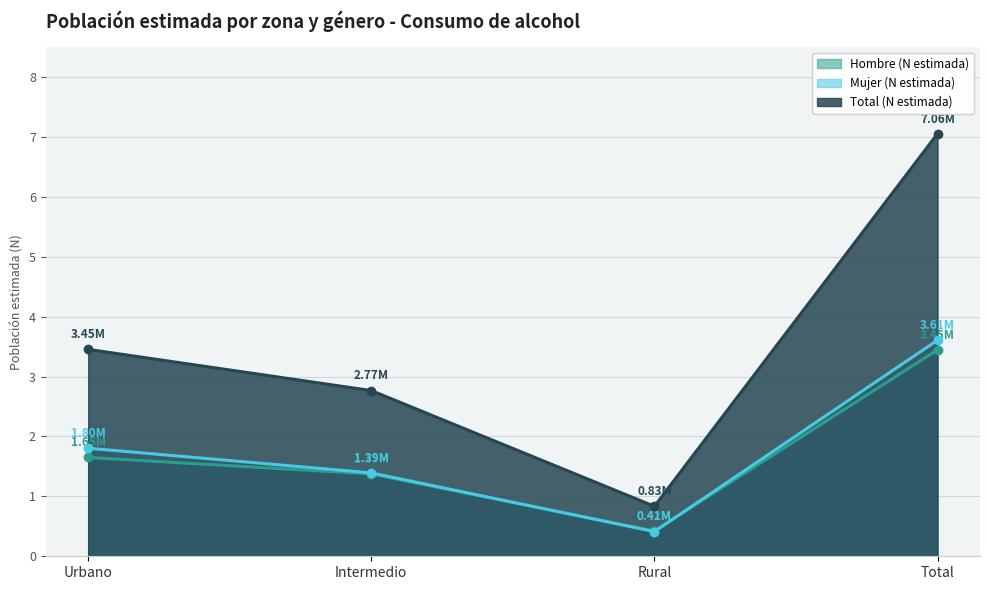

Reading left to right, extract all data points from this chart.

Hombre (N estimada): 1.6	1.4	0.4	3.4
Mujer (N estimada): 1.8	1.4	0.4	3.6
Total (N estimada): 3.5	2.8	0.8	7.1